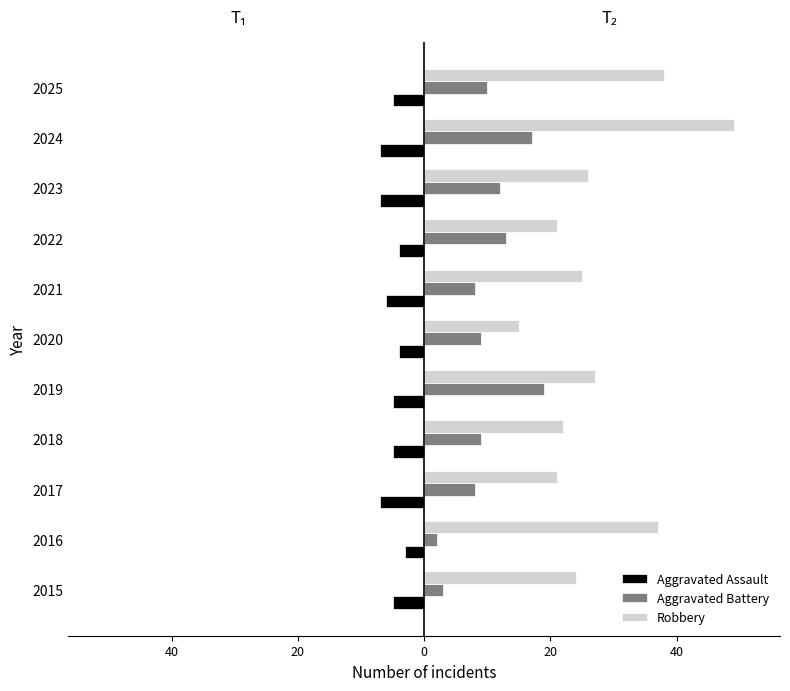

Rank the series by their average value, from lowest to highest.

Aggravated Assault, Aggravated Battery, Robbery